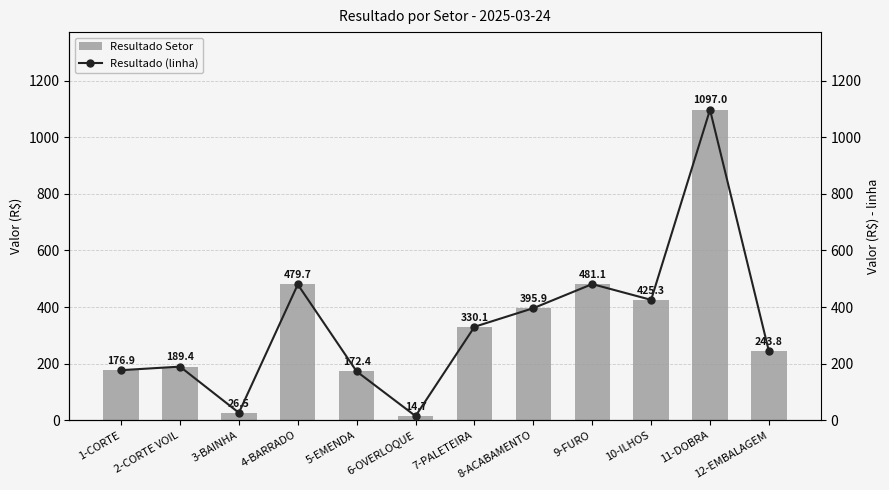

Is it true that Resultado Setor equals 330.1 at 7-PALETEIRA?

True